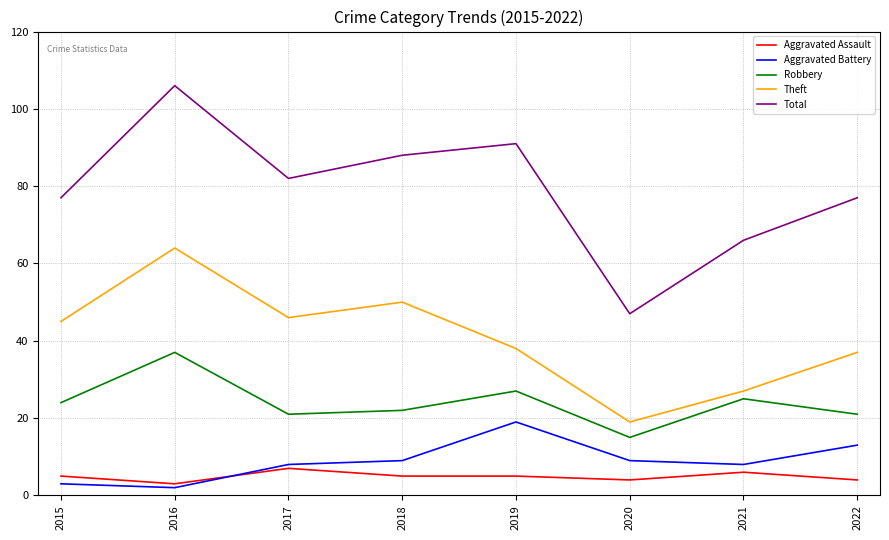

Reading left to right, extract all data points from this chart.

Aggravated Assault: 5	3	7	5	5	4	6	4
Aggravated Battery: 3	2	8	9	19	9	8	13
Robbery: 24	37	21	22	27	15	25	21
Theft: 45	64	46	50	38	19	27	37
Total: 77	106	82	88	91	47	66	77